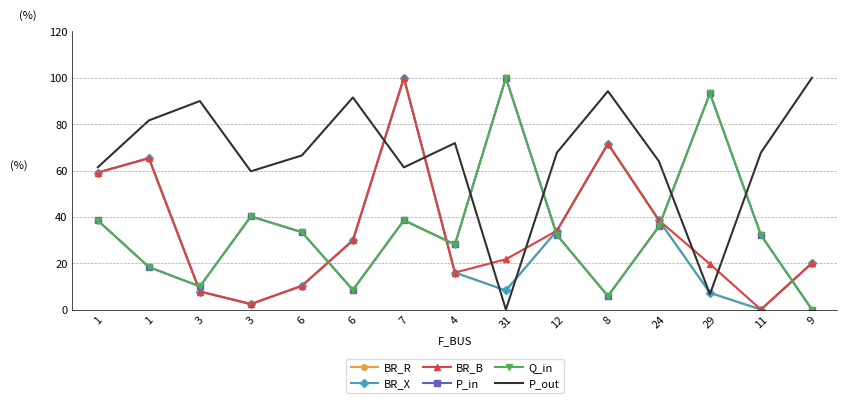

How many data points in P_out are less than 67?

7